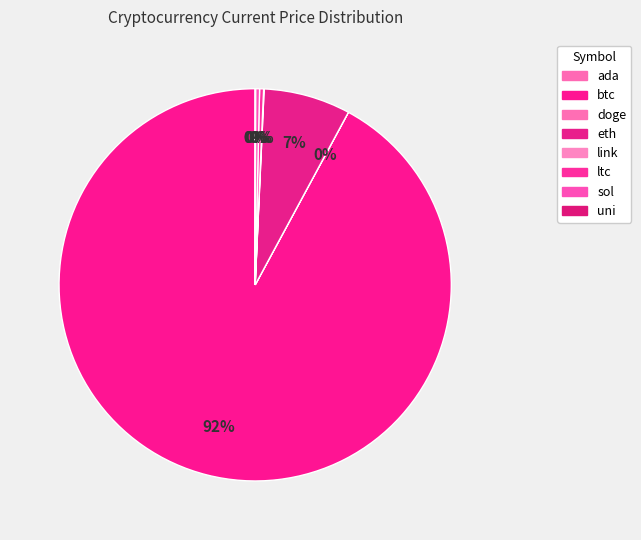

What is the change in value from doge to link?

+24.6